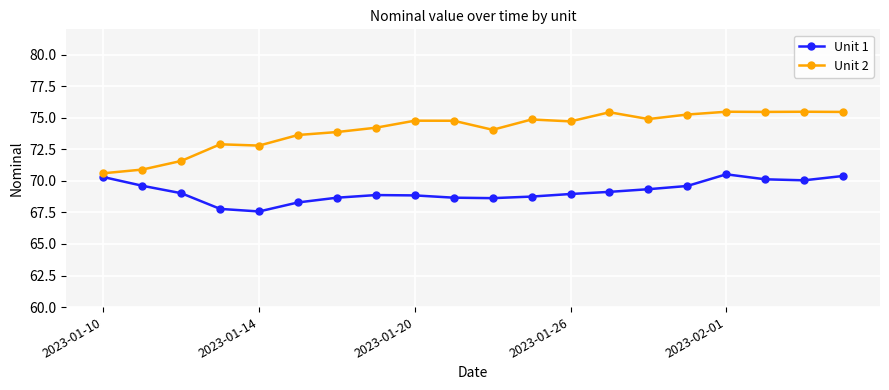

How many lines are shown in the chart?

2